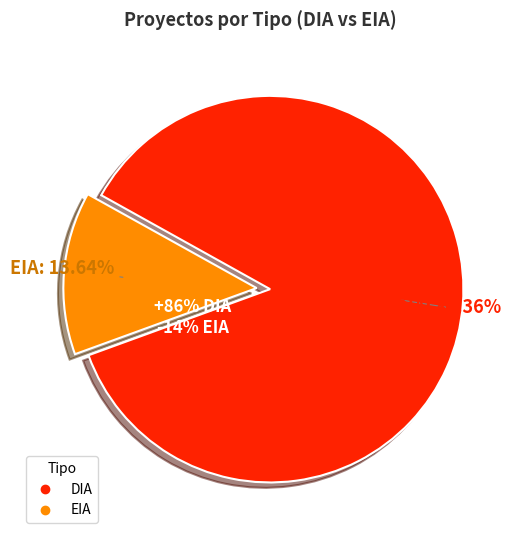

Is the sum of EIA and DIA greater than half?

Yes